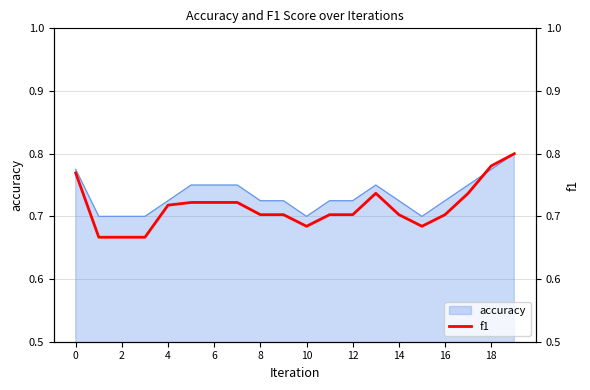

The value of accuracy at 8 is 0.5. True or false?

False